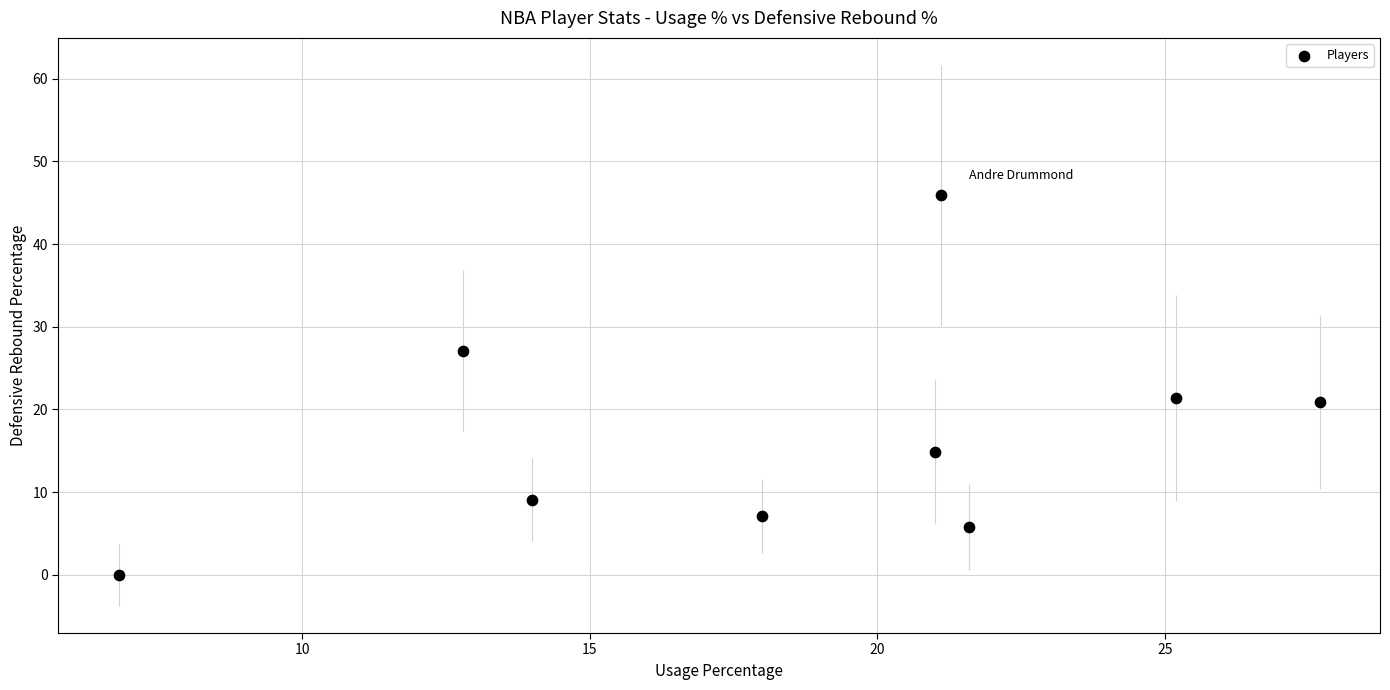

What is the range of X values (max minus min)?

20.9